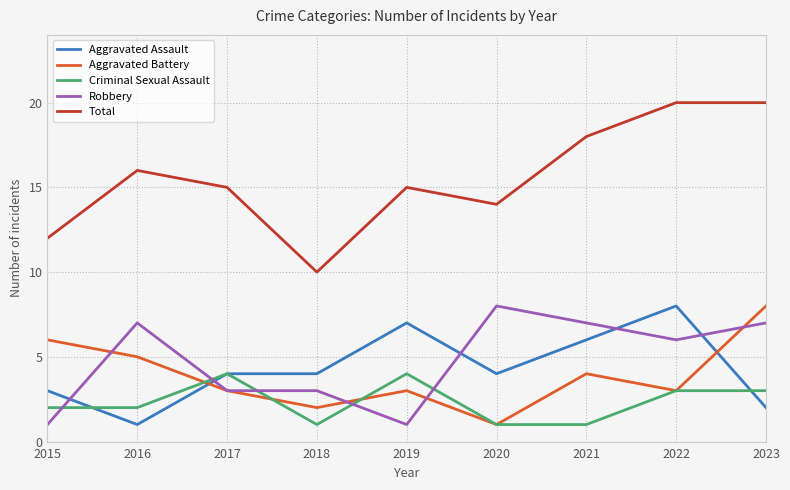

The value of Aggravated Battery at 2023 is 4. True or false?

False